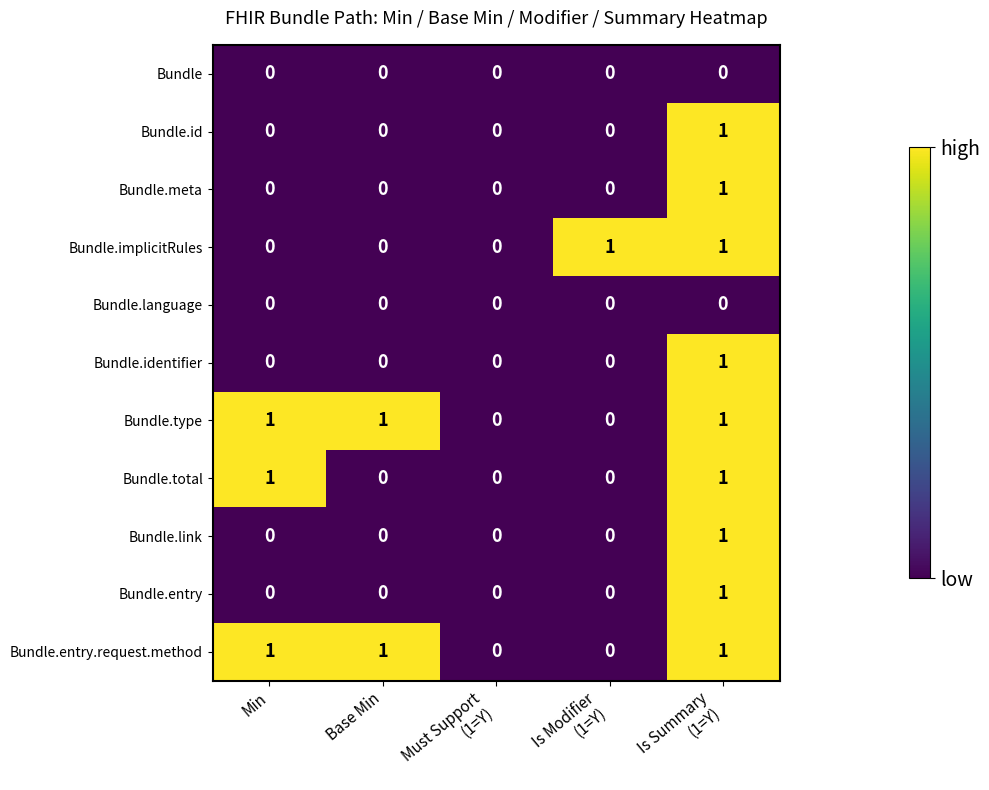

How many Bundle.meta values are between 0 and 1?

5